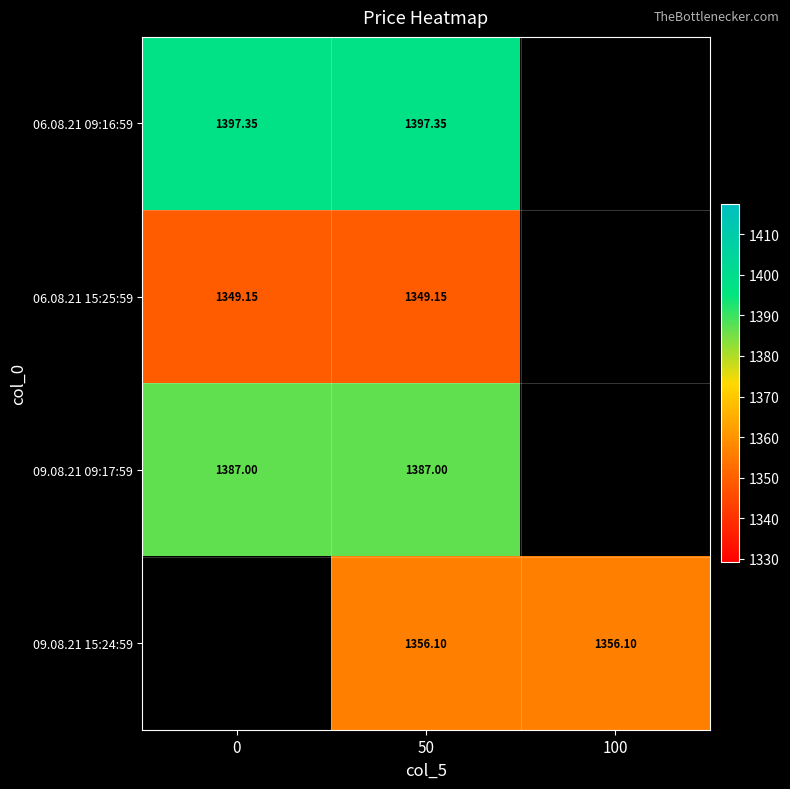

At which label does 09.08.21 15:24:59 first exceed 1356?

50